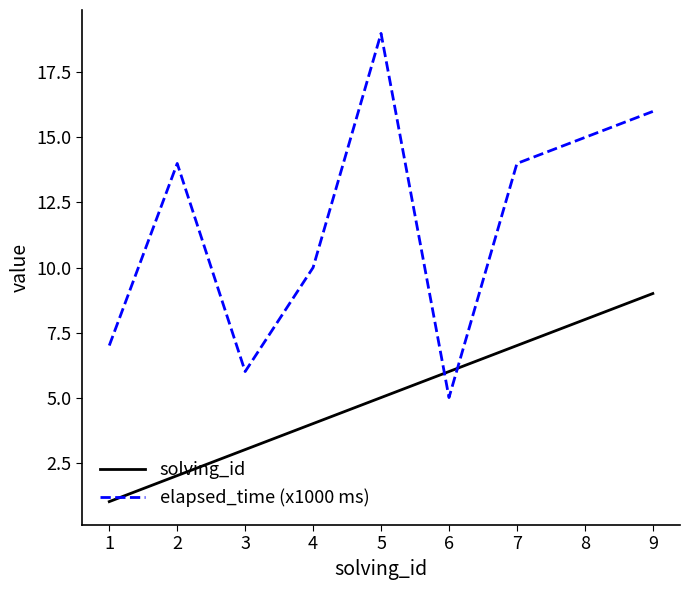

What is the minimum value for solving_id?

1